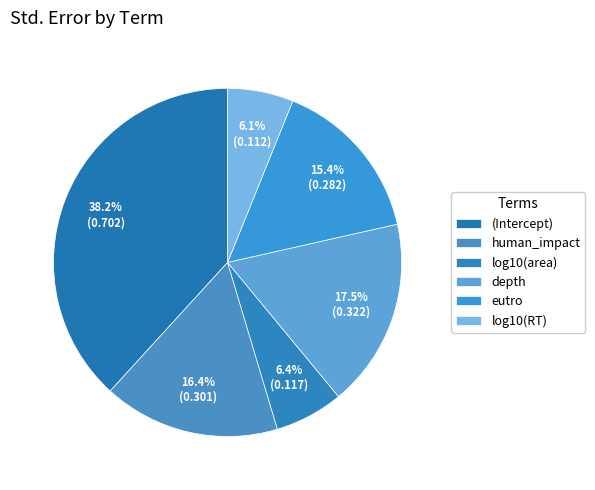

How many segments does this pie chart have?

6